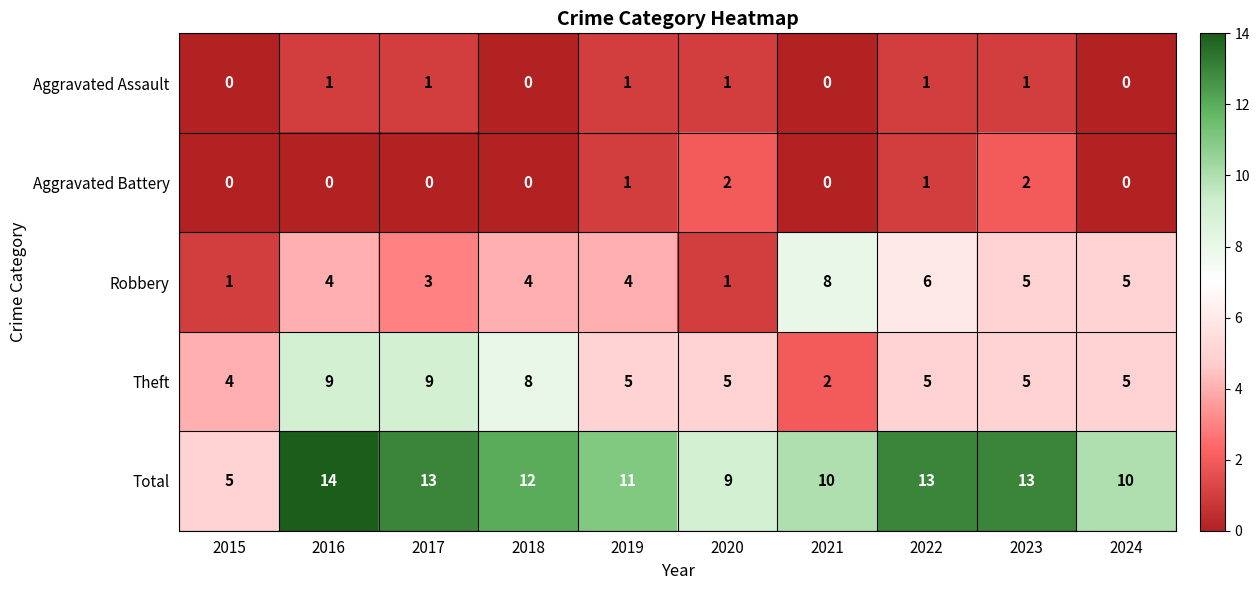

What is the average value of the Total series?

11